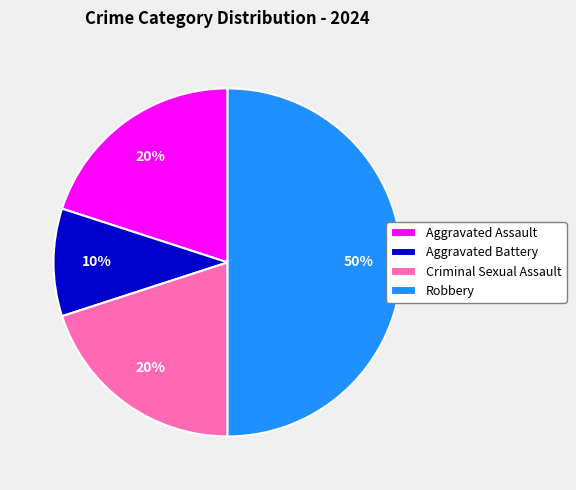

What is the smallest slice in the pie chart?

Aggravated Battery